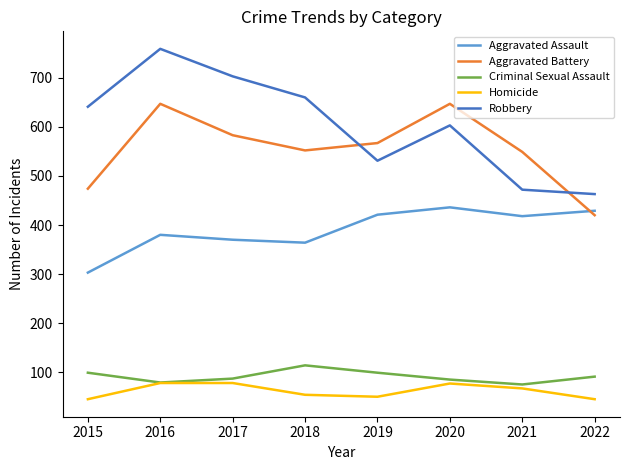

What is the approximate value of Criminal Sexual Assault at 2021?

75